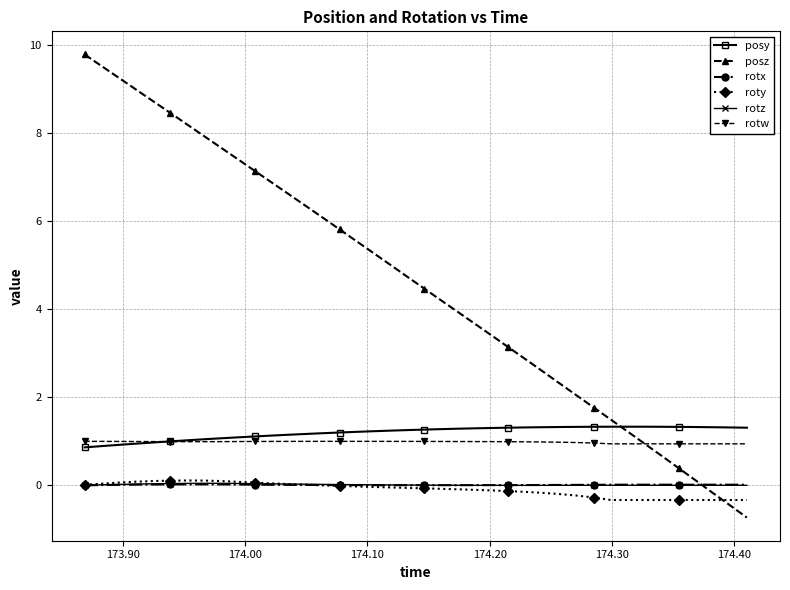

How many times do rotx and posz cross each other?

1